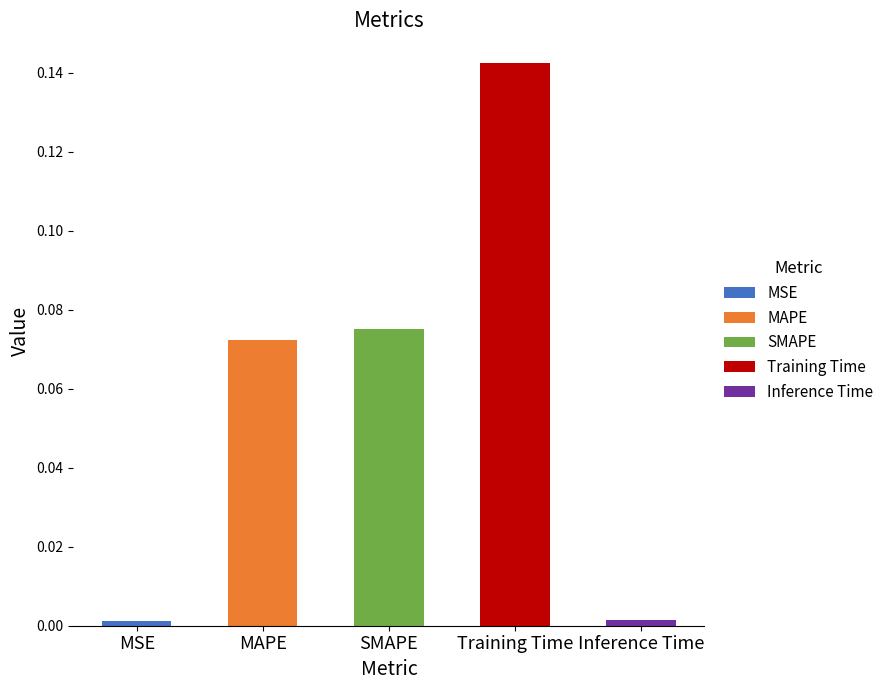

How many bars are there in total?

5